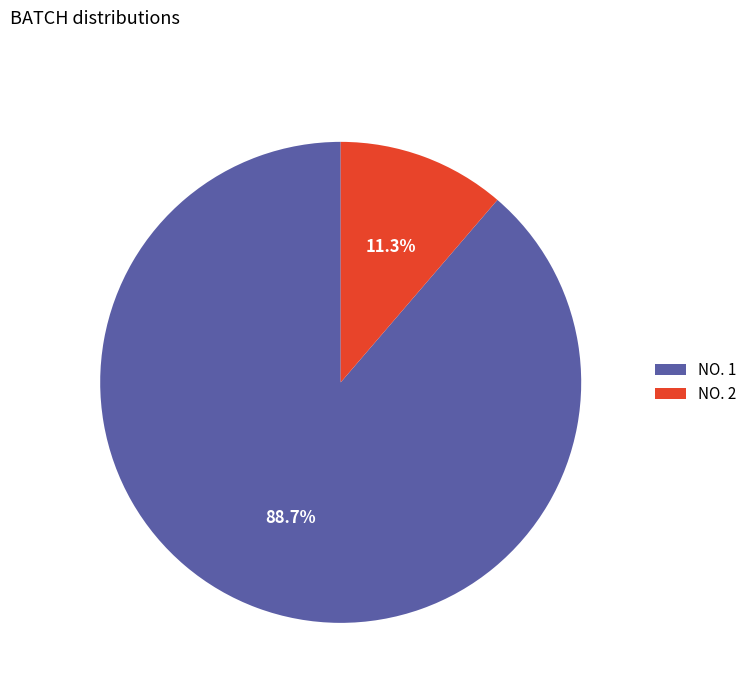

How many segments does this pie chart have?

2